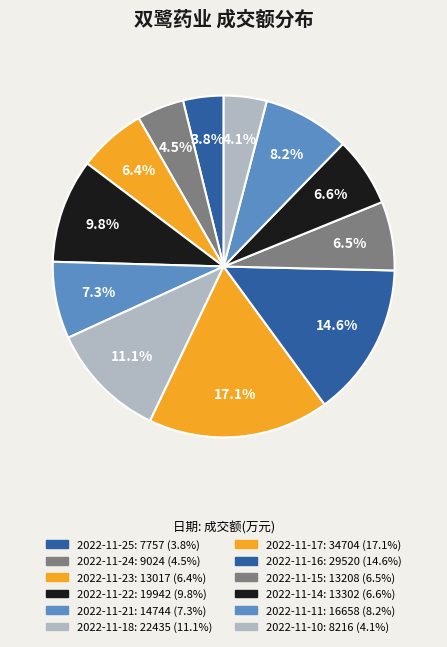

How many segments does this pie chart have?

12